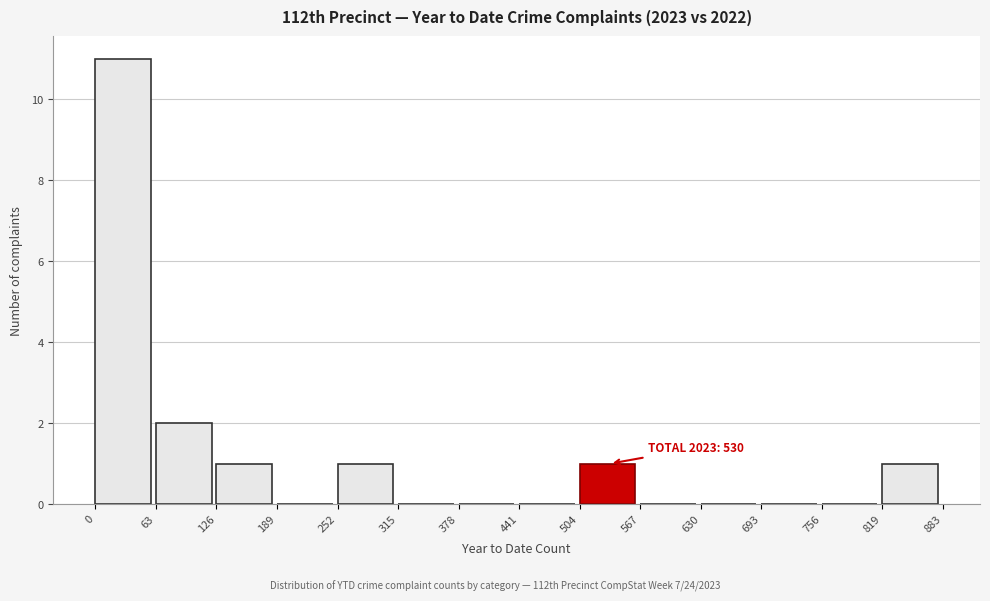

Which range on the x-axis has the tallest bar?

0 to 63